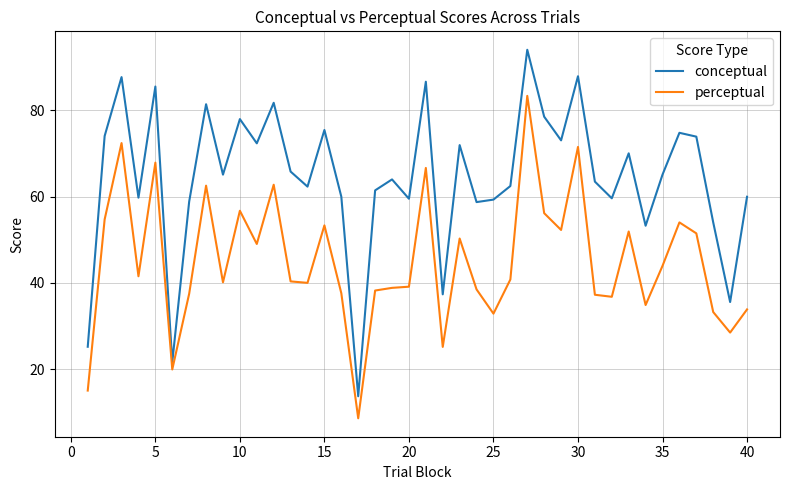

List the series in order of their overall mean, lowest first.

perceptual, conceptual